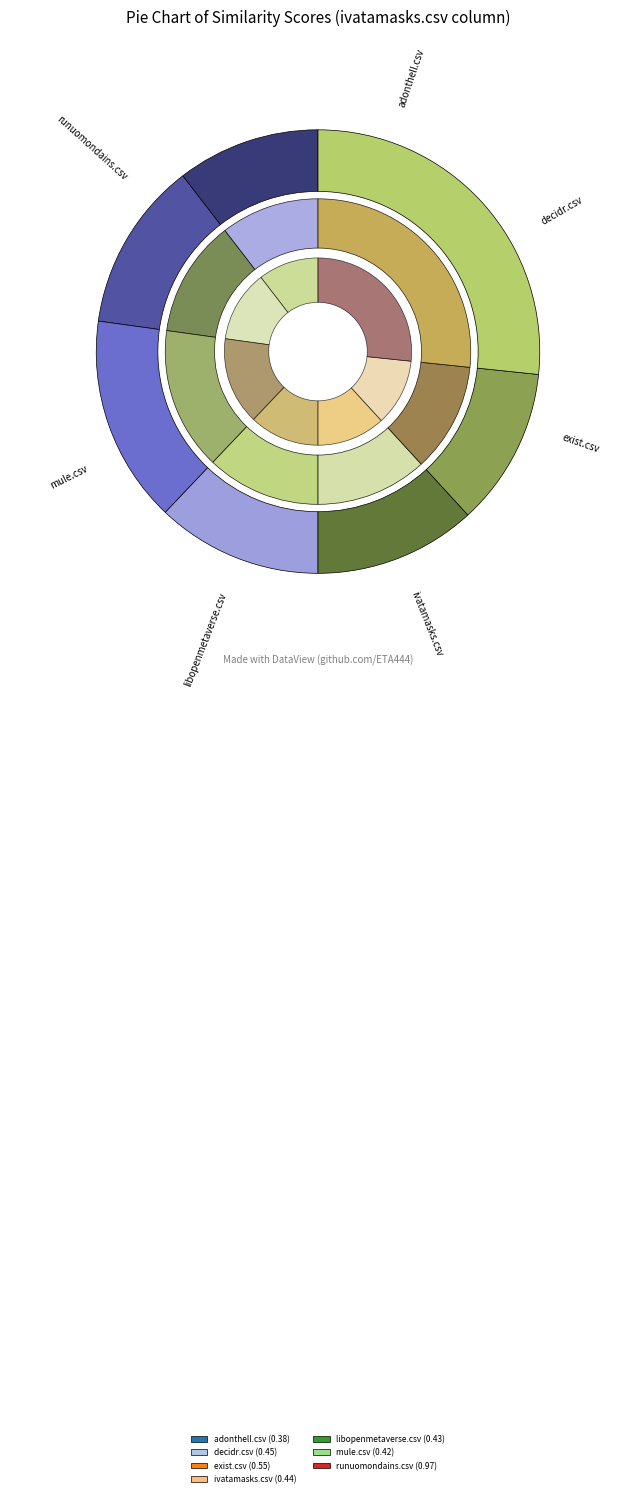

Does any single category account for the majority?

No